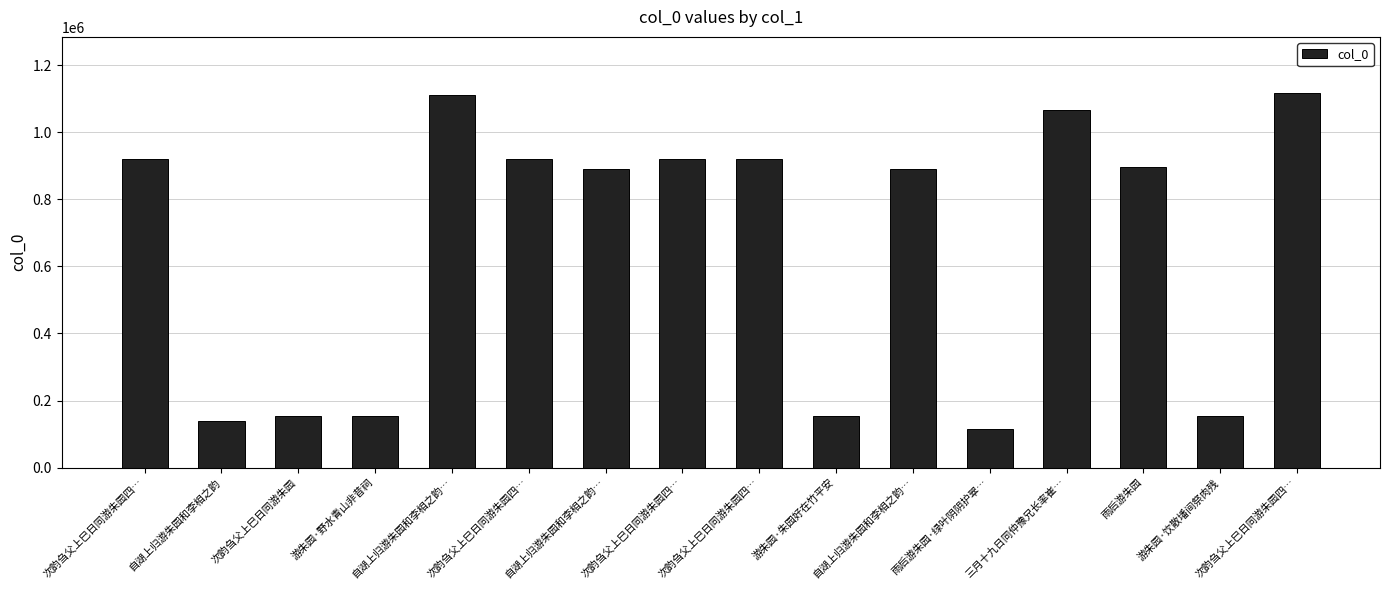

Which category has the lowest value across all series?

雨后游朱园·绿叶阴阴护翠…